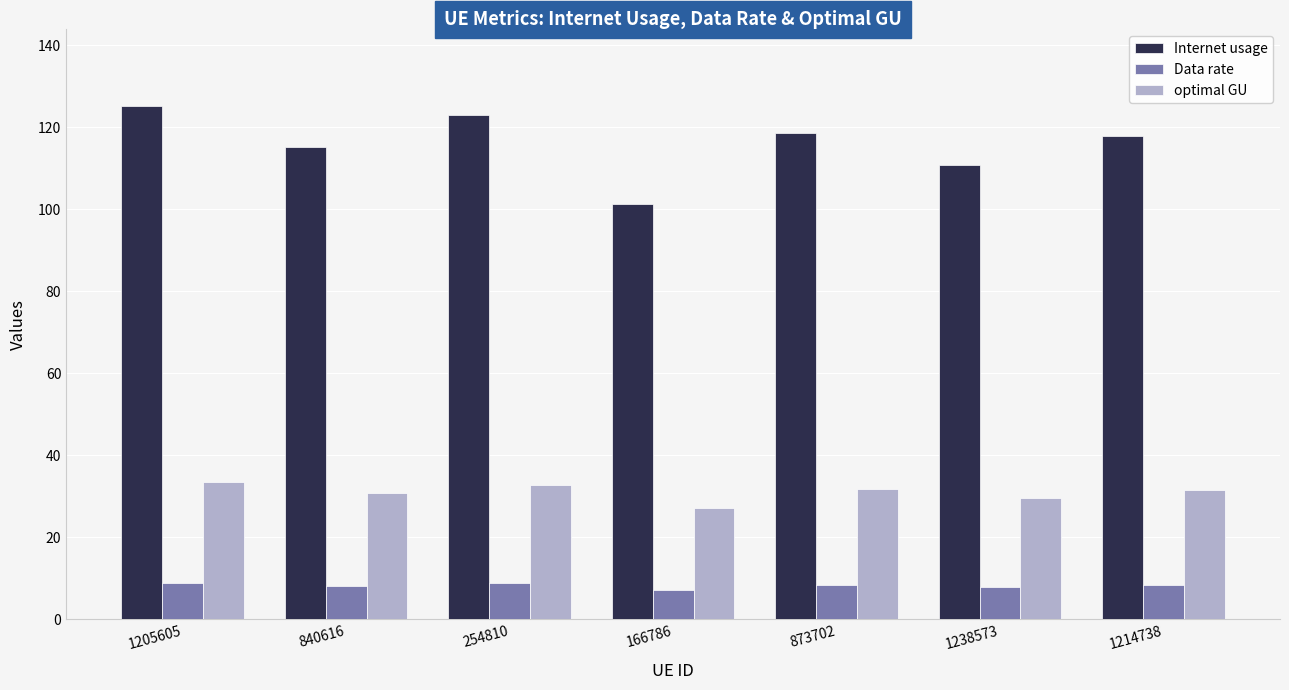

Are the bars grouped side by side (vs. stacked)?

Yes